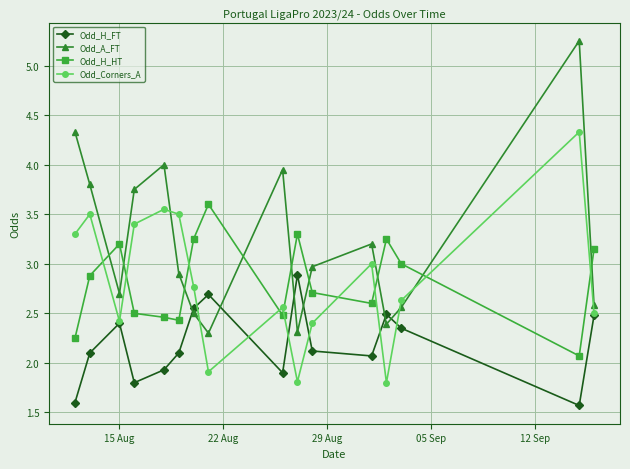

Which series has the largest total across all categories?

Odd_A_FT